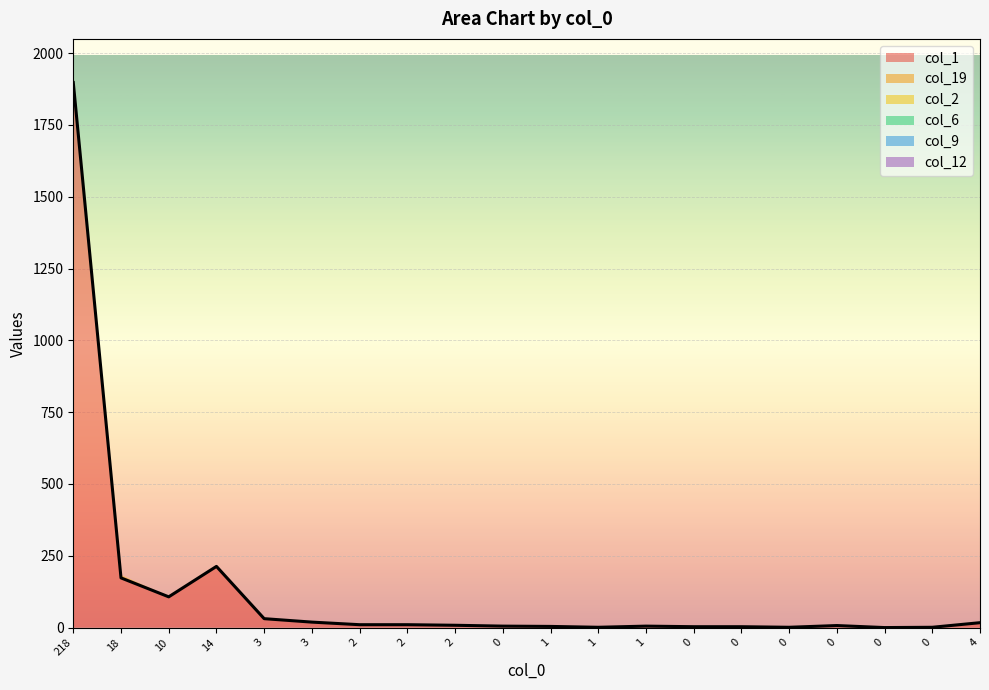

Reading left to right, transcribe all the data shown in this chart.

col_1: 218=1898	18=173	10=107	14=213	3=31	3=19	2=10	2=10	2=8	0=5	1=4	1=1	1=5	0=3	0=3	0=1	0=7	0=0	0=1	4=17
col_19: 218=22	18=8	10=1	14=2	3=0	3=0	2=0	2=0	2=0	0=0	1=0	1=0	1=0	0=0	0=0	0=0	0=0	0=0	0=0	4=0
col_2: 218=4	18=2	10=0	14=1	3=0	3=0	2=0	2=0	2=0	0=0	1=0	1=0	1=0	0=0	0=0	0=0	0=0	0=0	0=0	4=0
col_6: 218=0	18=0	10=0	14=0	3=1	3=0	2=0	2=0	2=0	0=0	1=0	1=0	1=0	0=0	0=0	0=0	0=0	0=0	0=0	4=0
col_9: 218=1	18=0	10=0	14=0	3=0	3=0	2=0	2=0	2=0	0=0	1=0	1=0	1=0	0=0	0=0	0=0	0=0	0=0	0=0	4=0
col_12: 218=1	18=0	10=0	14=0	3=0	3=0	2=0	2=0	2=0	0=0	1=0	1=0	1=0	0=0	0=0	0=0	0=0	0=0	0=0	4=0